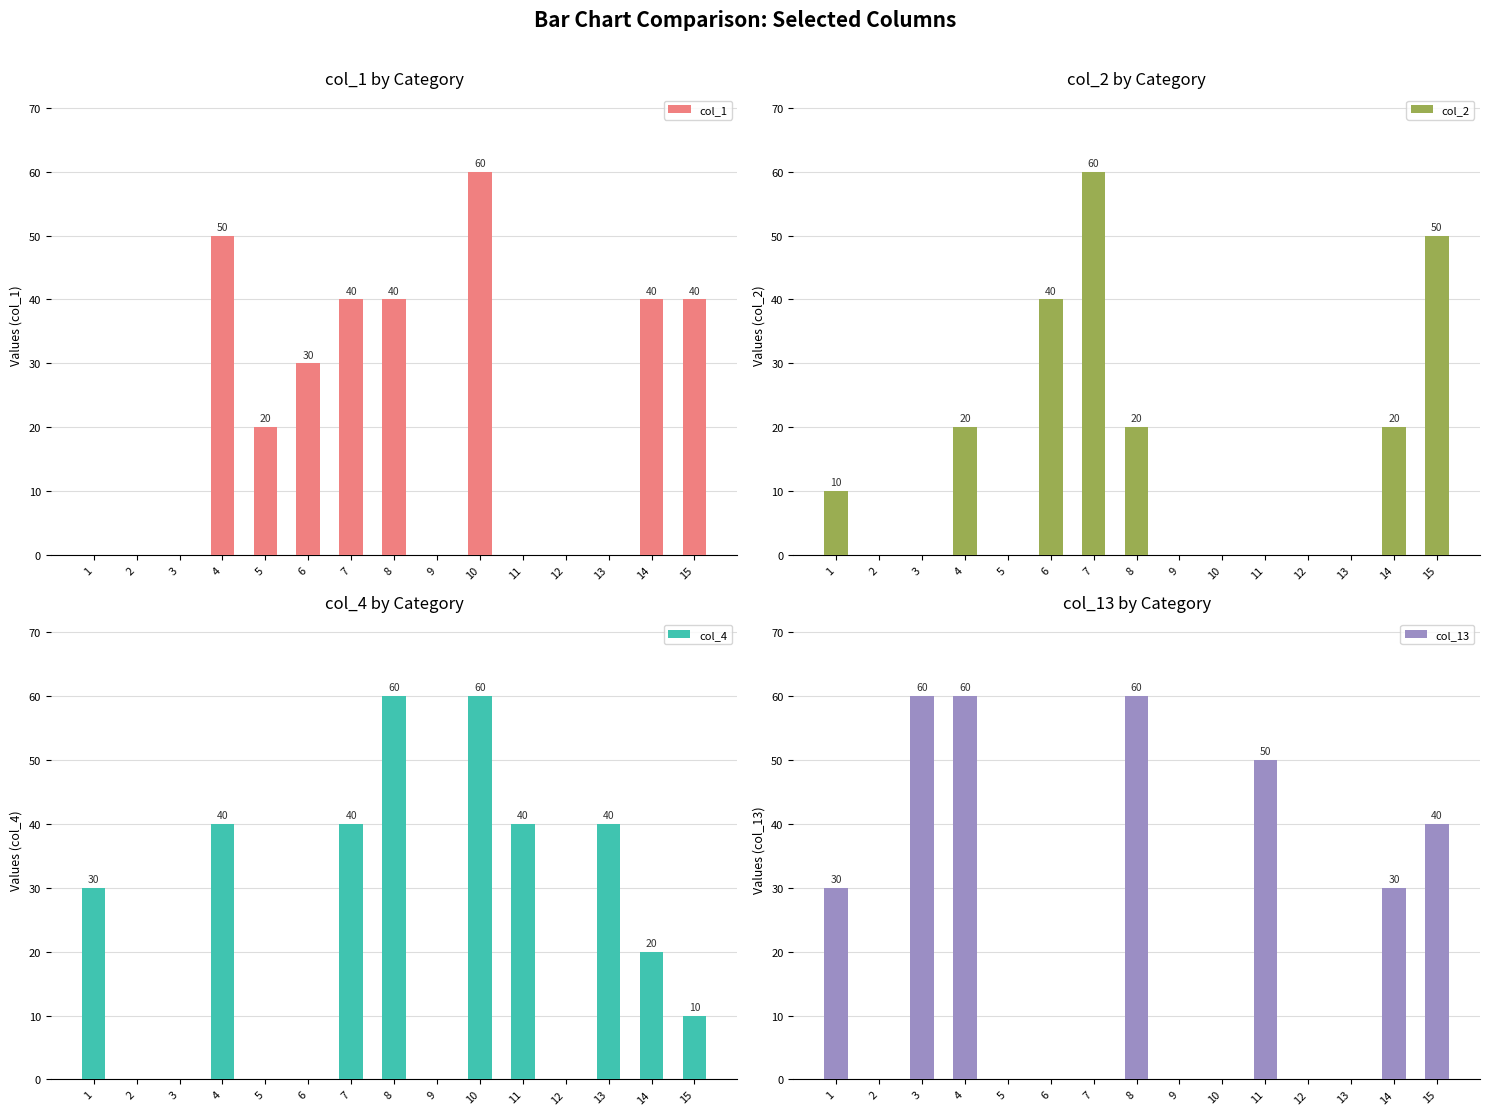

What is the value of the col_4 bar at the 13th from the left?

40